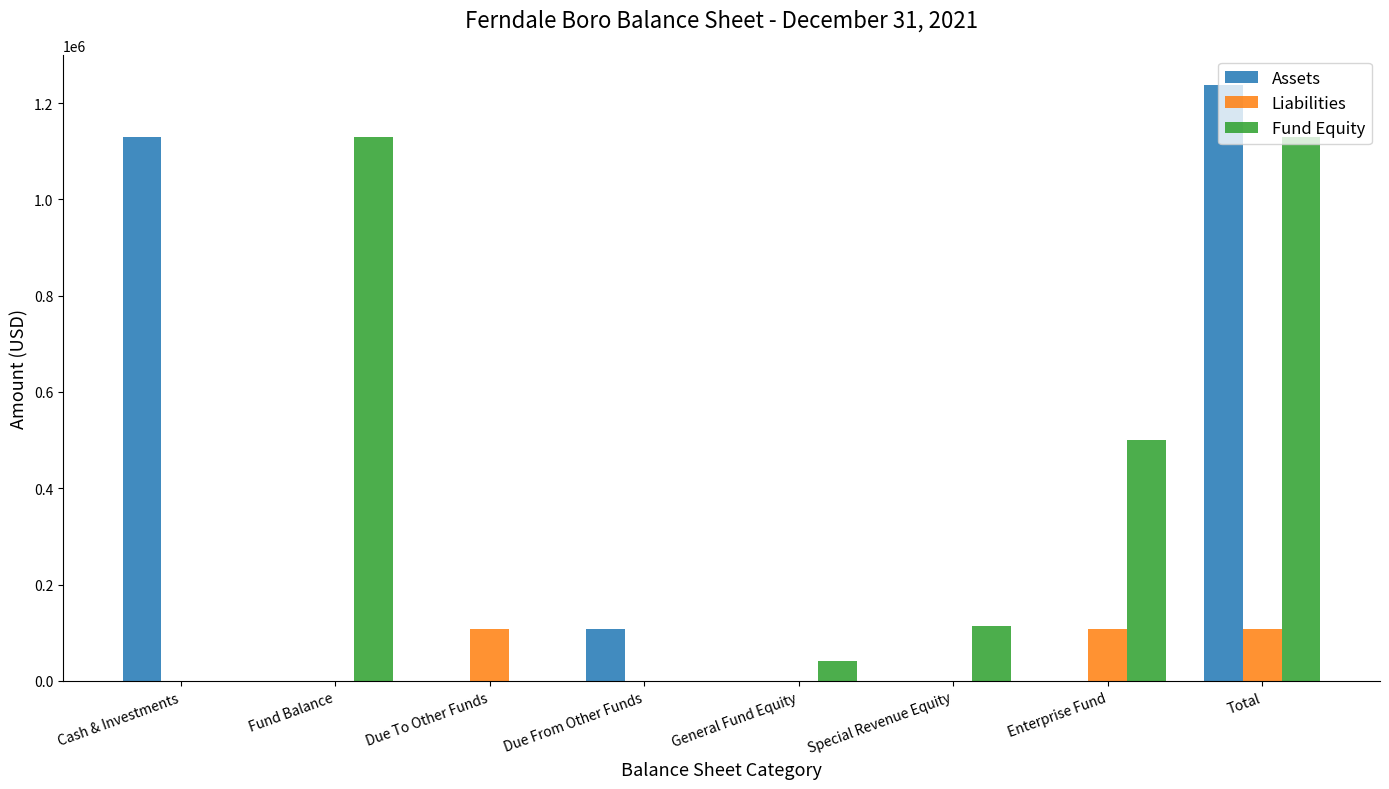

What is the highest value of the Assets series?

1238242